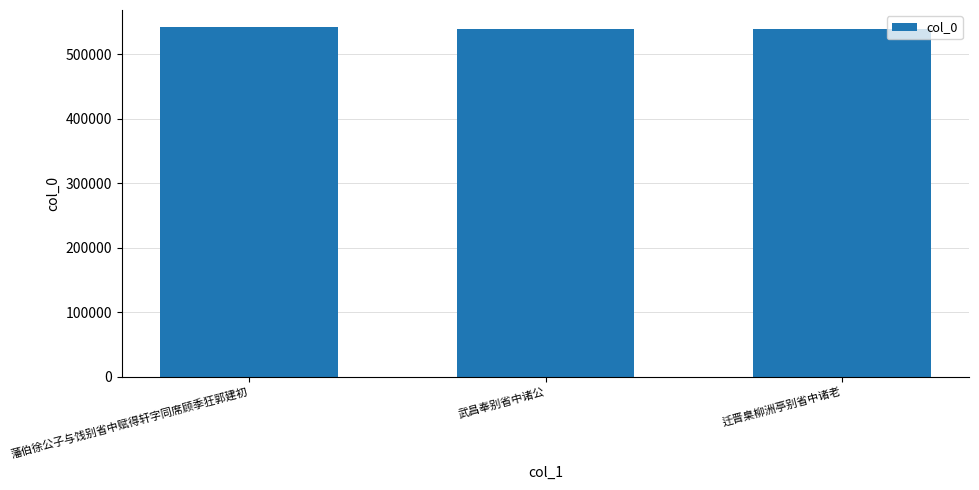

Is it true that the value at 武昌奉别省中诸公 is 539093?

True